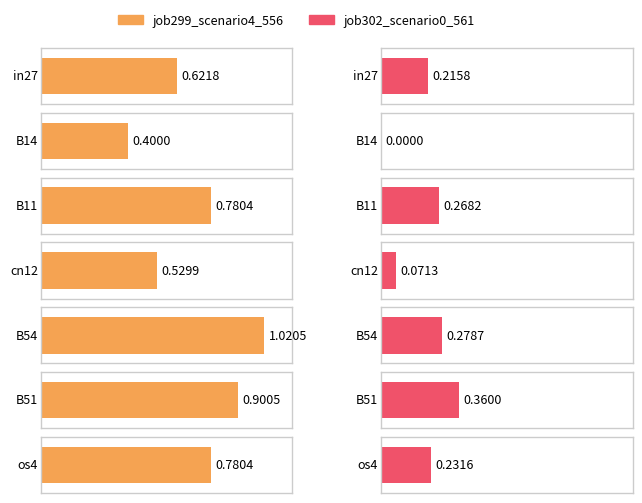

At cn12, list the series in order from smallest to largest.

job302_scenario0_561, job299_scenario4_556